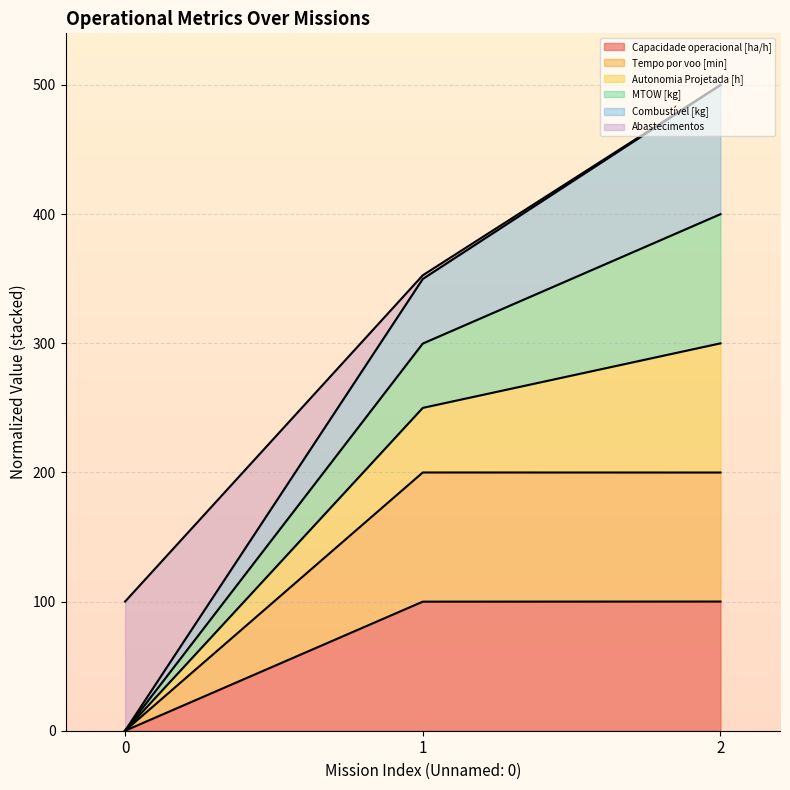

What is the value of the Capacidade operacional [ha/h] point at the 3rd from the left?

100.0